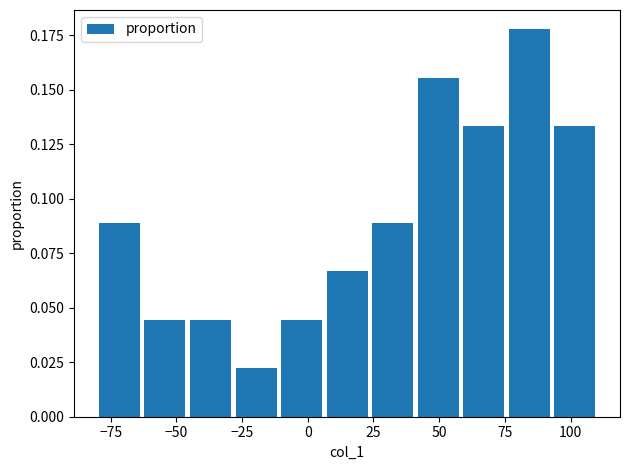

Read against the x-axis, roughly where is the centre of the tallest bar?

85